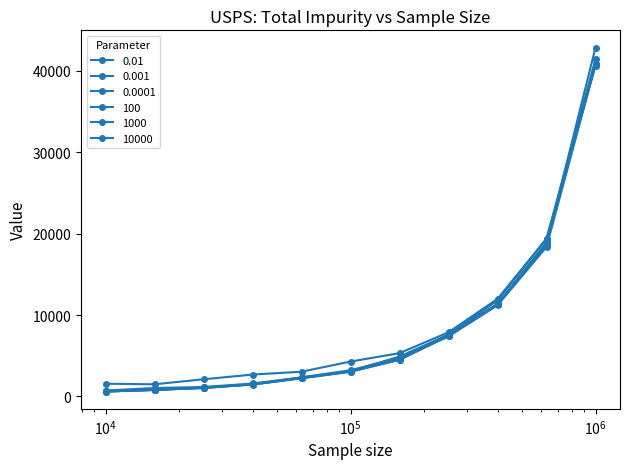

Count the number of categories in the chart.

11